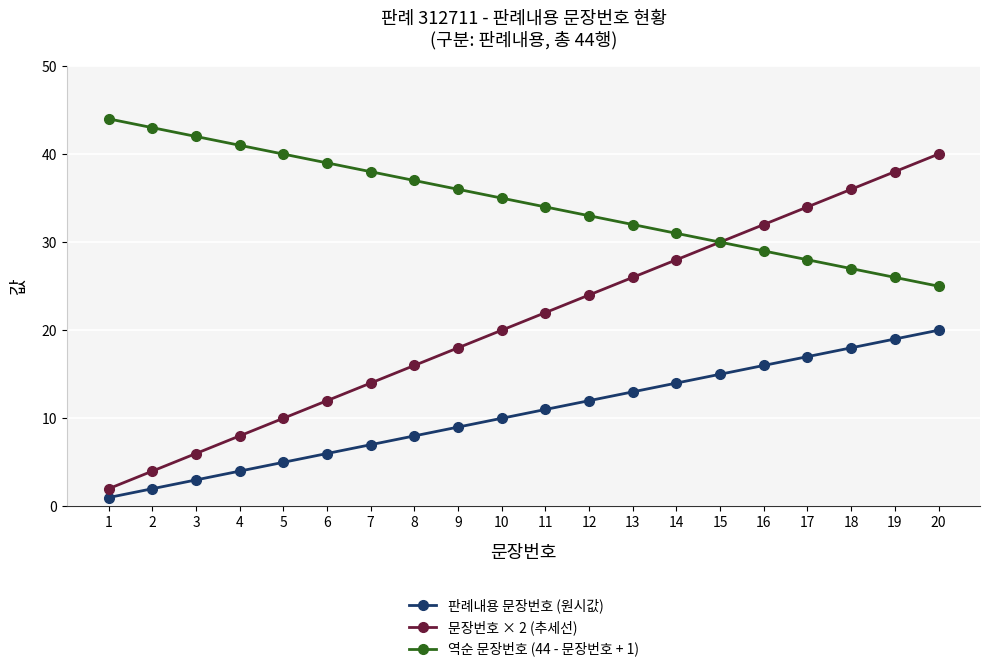

Rank the series by their average value, from highest to lowest.

역순 문장번호 (44 - 문장번호 + 1), 문장번호 × 2 (추세선), 판례내용 문장번호 (원시값)